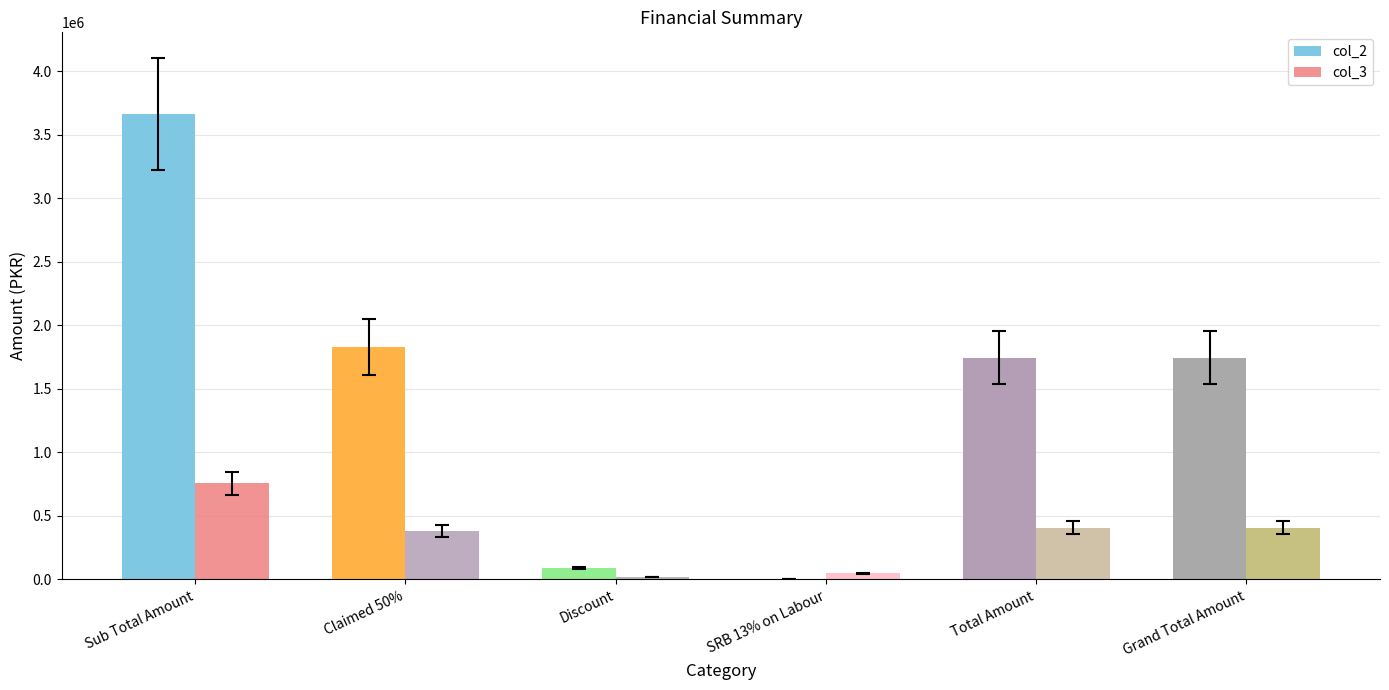

At which category is the sum across all series the highest?

Sub Total Amount